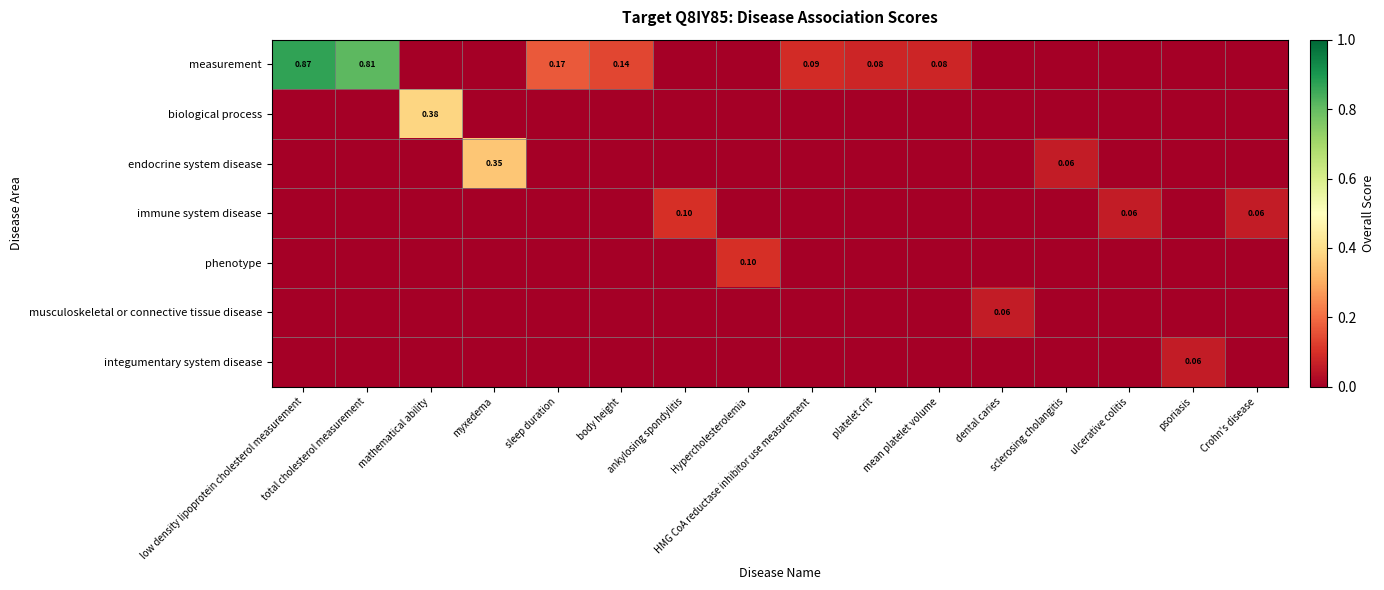

At body height, list the series in order from smallest to largest.

biological process, endocrine system disease, immune system disease, phenotype, musculoskeletal or connective tissue disease, integumentary system disease, measurement